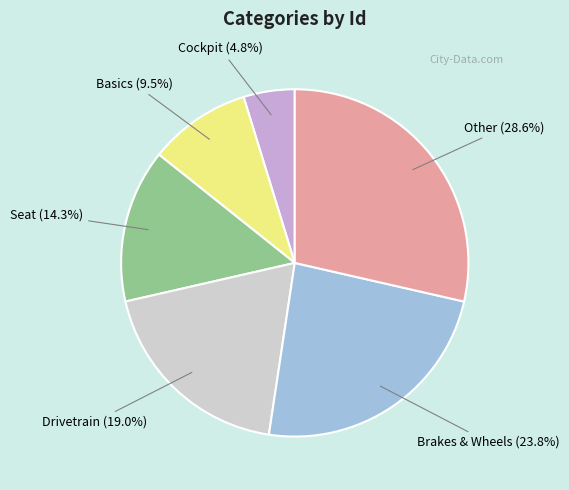

Which category has the smallest portion of the pie?

Cockpit